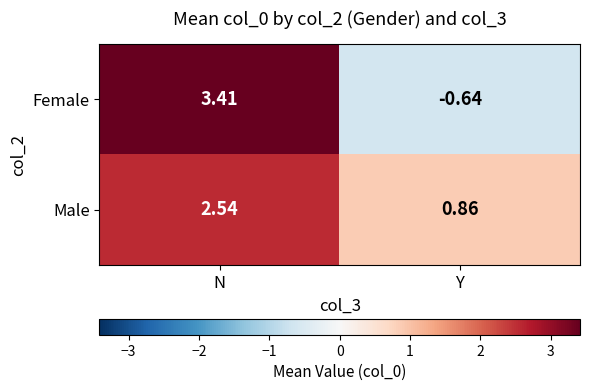

Which series changed the most between N and Y?

Female